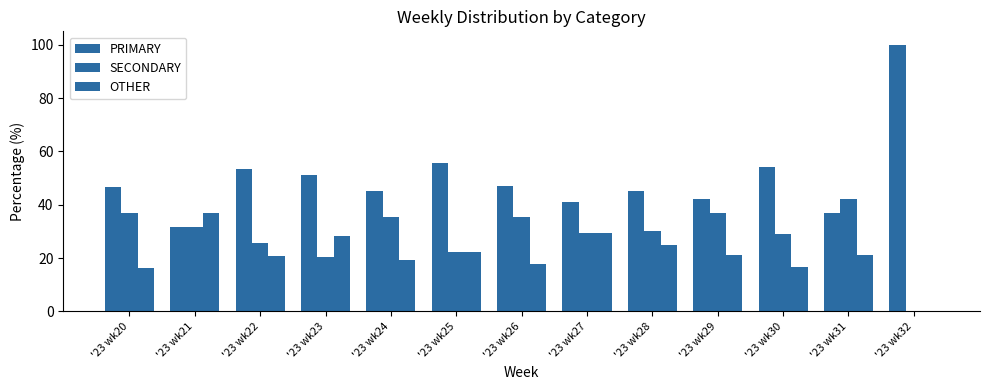

Are the bars grouped side by side (vs. stacked)?

Yes